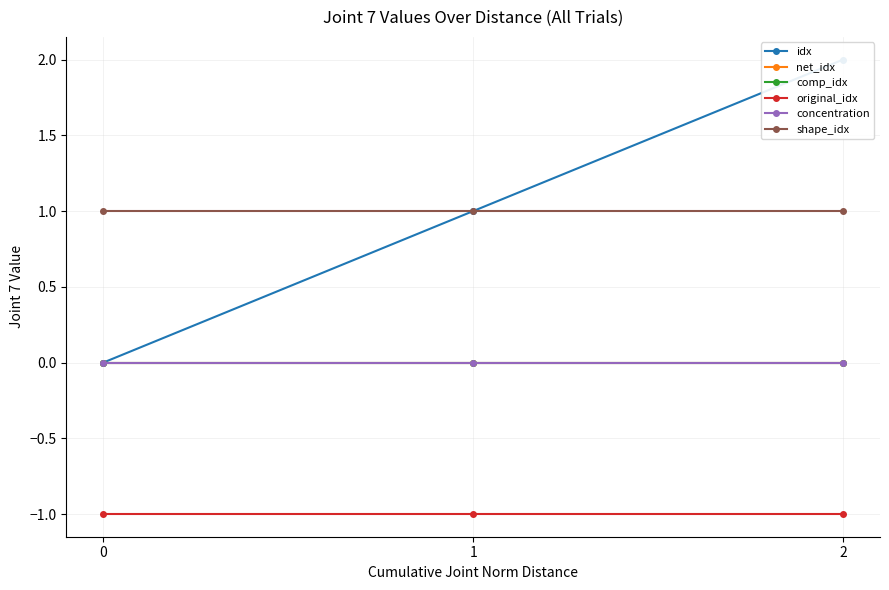

Is the value of original_idx at 2 greater than the value of comp_idx at 0?

No